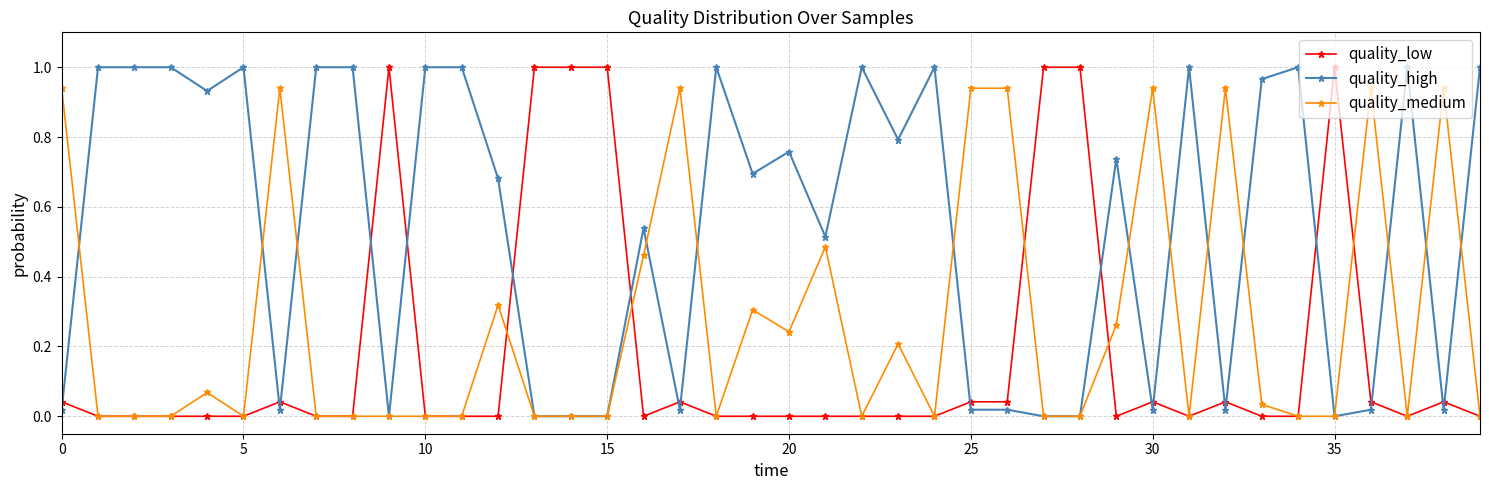

True or false: quality_high has more than 2 interior local peaks.

True